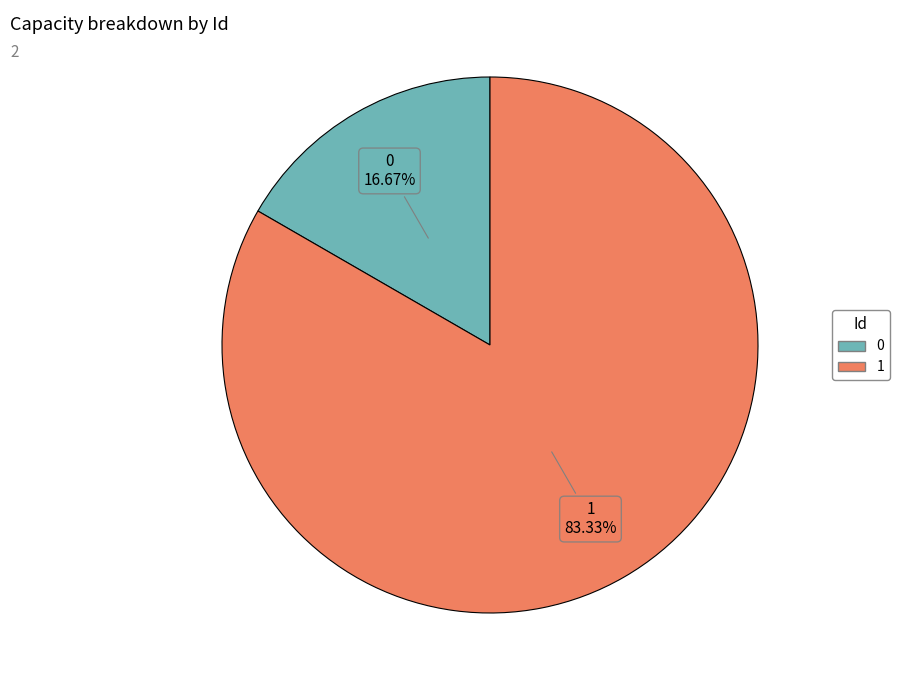

What percentage do 1 and 0 together represent?

100.0%